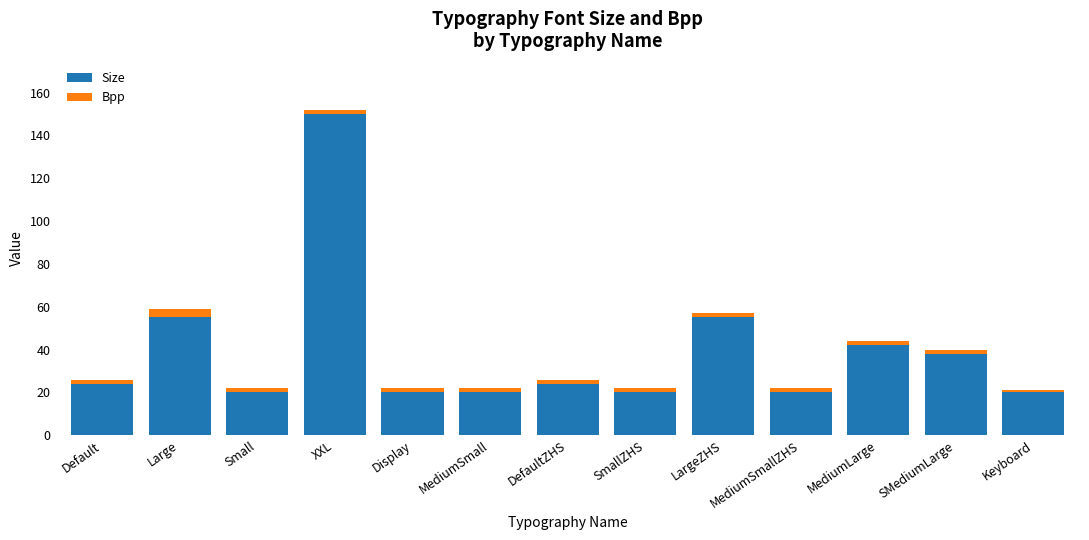

At which category is the sum across all series the highest?

XXL